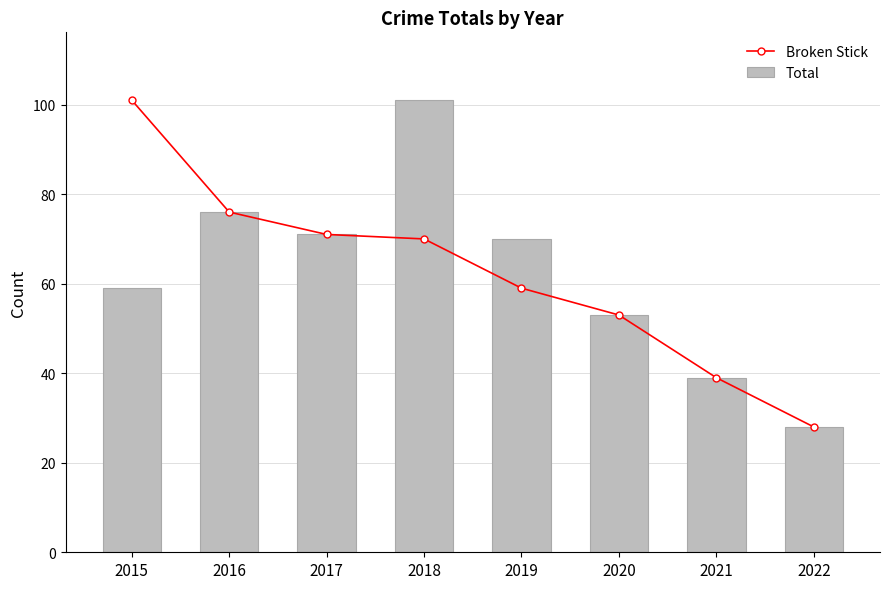

Is it true that Total equals 59 at 2015?

True